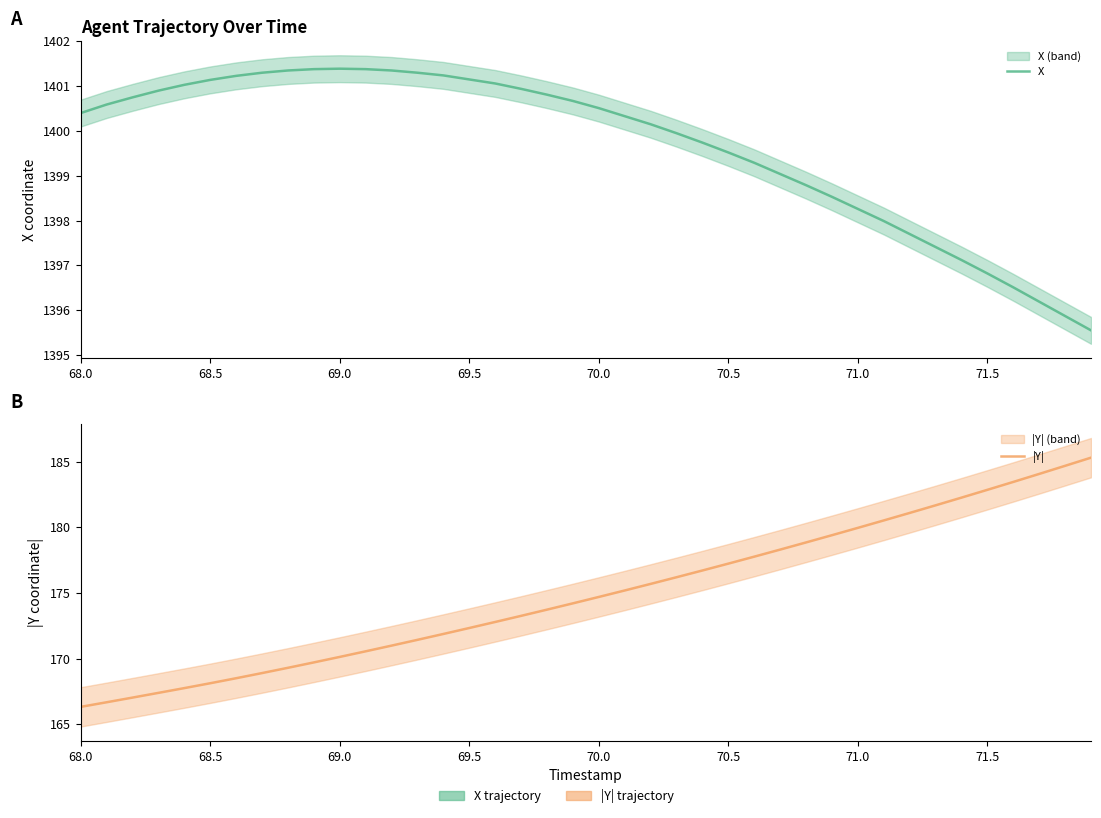

What is the sum of all |Y| values?

6996.8